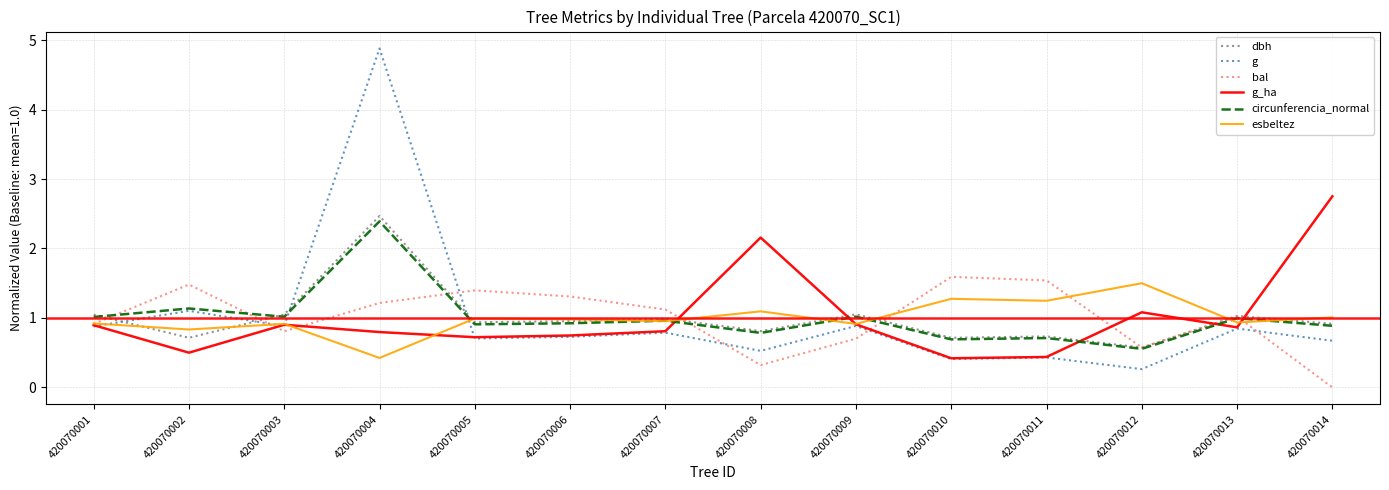

At which category does g_ha reach its first local valley?

420070002